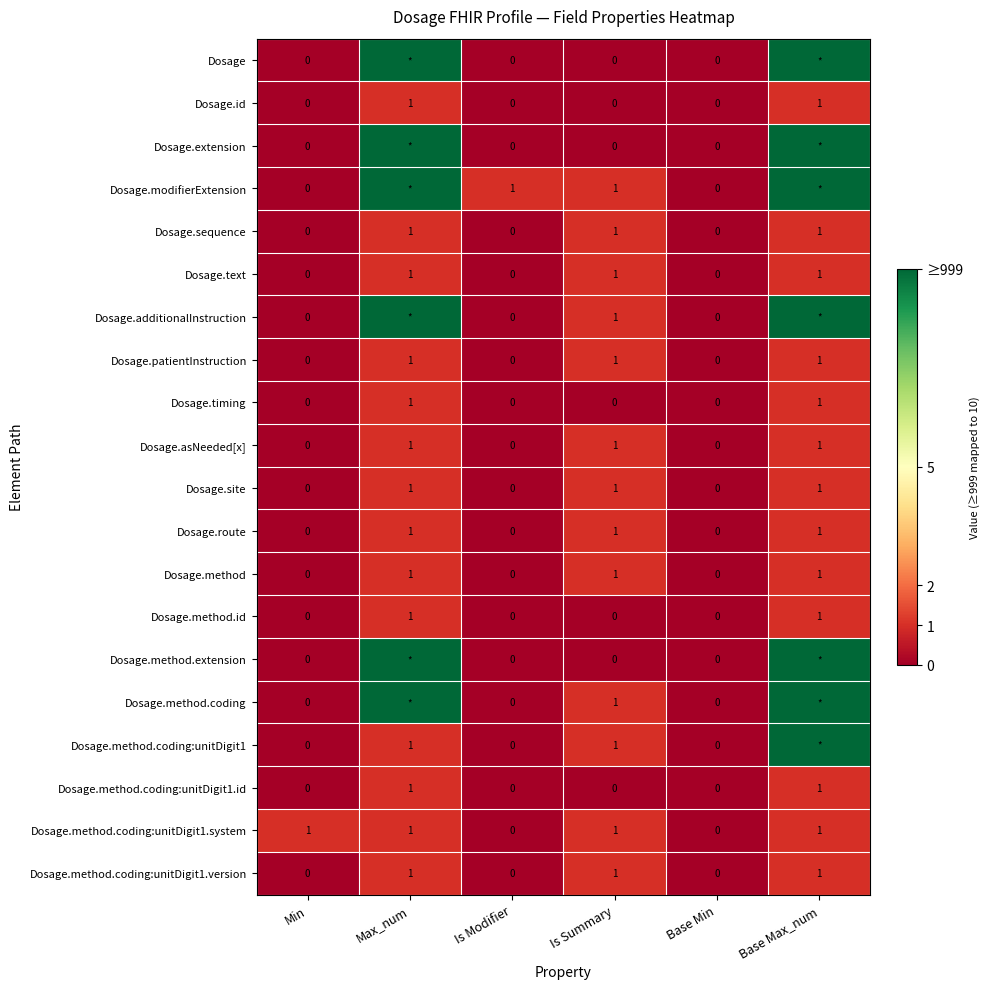

How many values in the Dosage.site series are below 1?

3